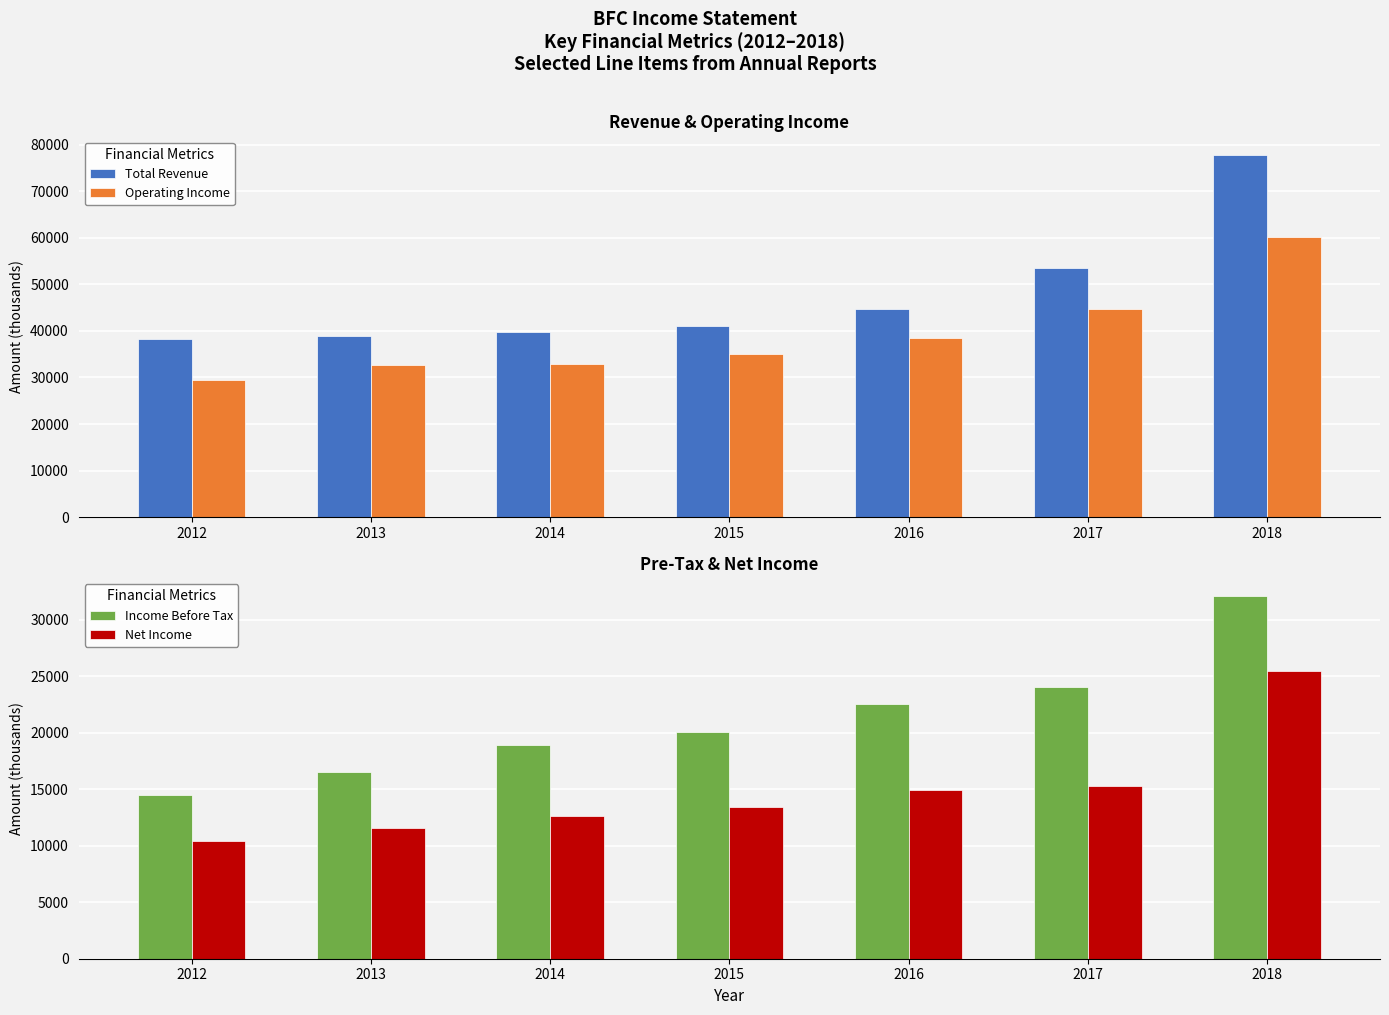

What is the difference between the second highest and second lowest values in the Operating Income series?

12100